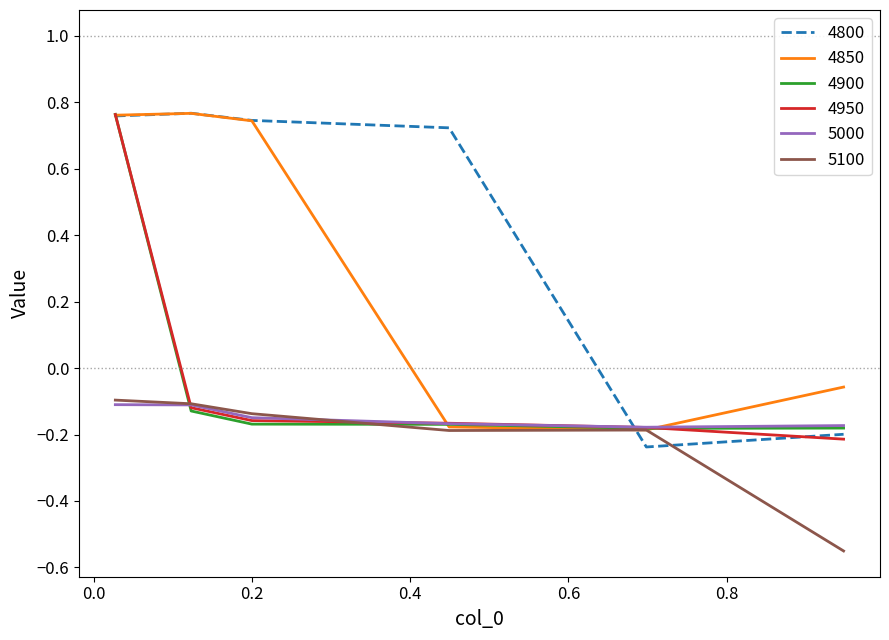

How many intersections are there between 4950 and 4850?

3